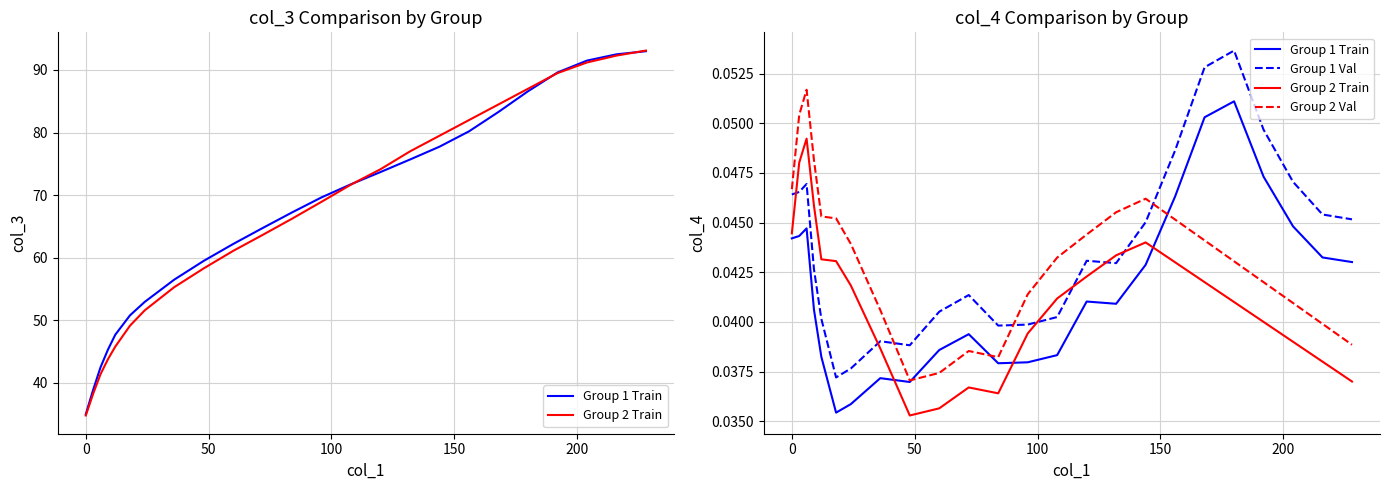

How many intersections are there between Group 2 Train and Group 1 Train?

3